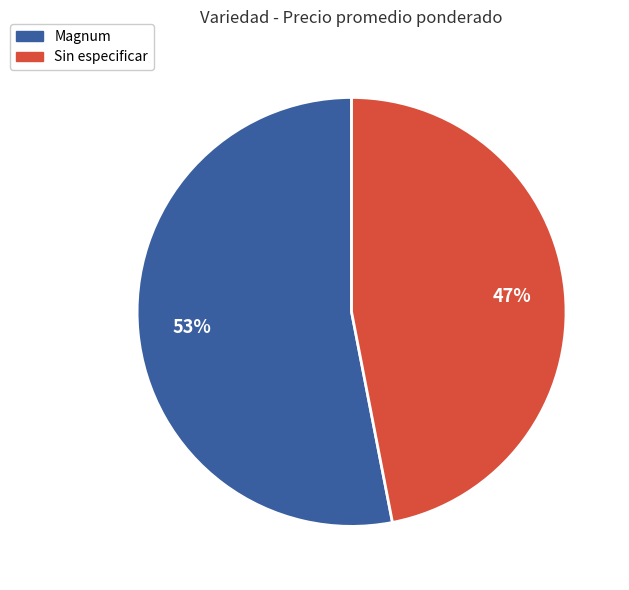

To the nearest percent, what is the combined percentage of Sin especificar and Magnum?

100%